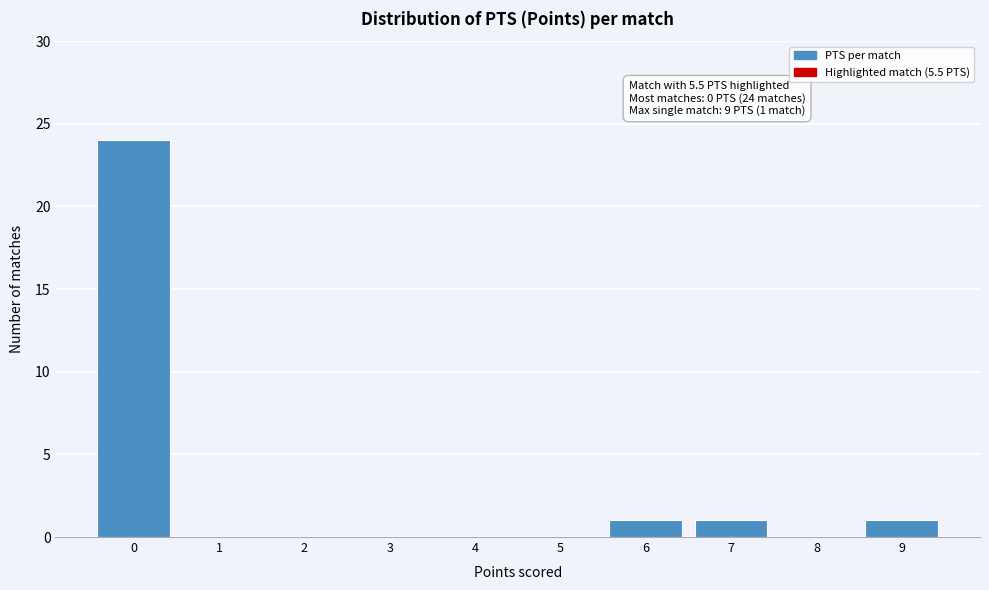

Over which range of the x-axis is the bar tallest?

-0.5 to 0.5